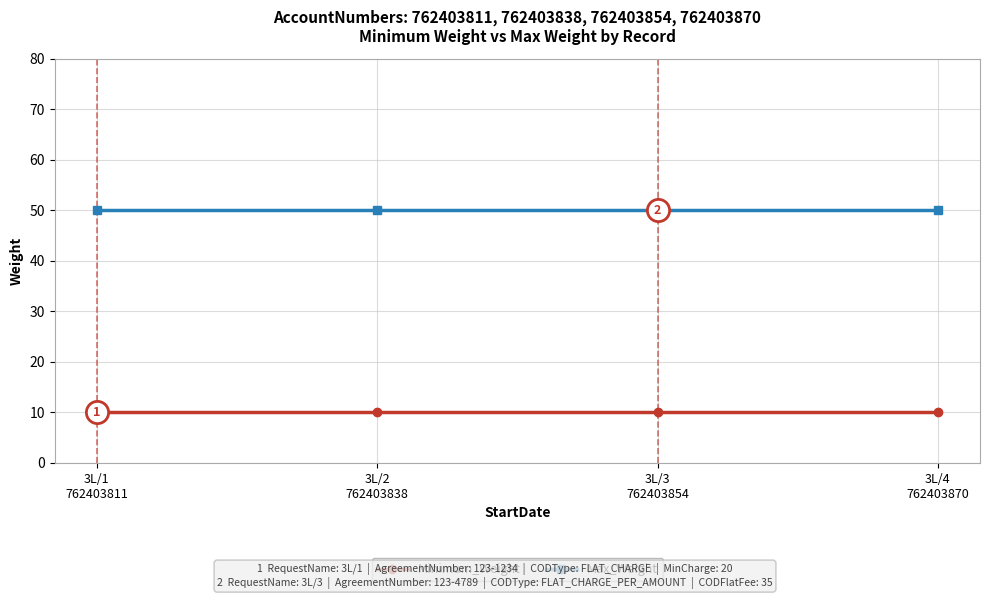

What are all the series names shown in the legend?

Minimum_Weight, Max_Weight